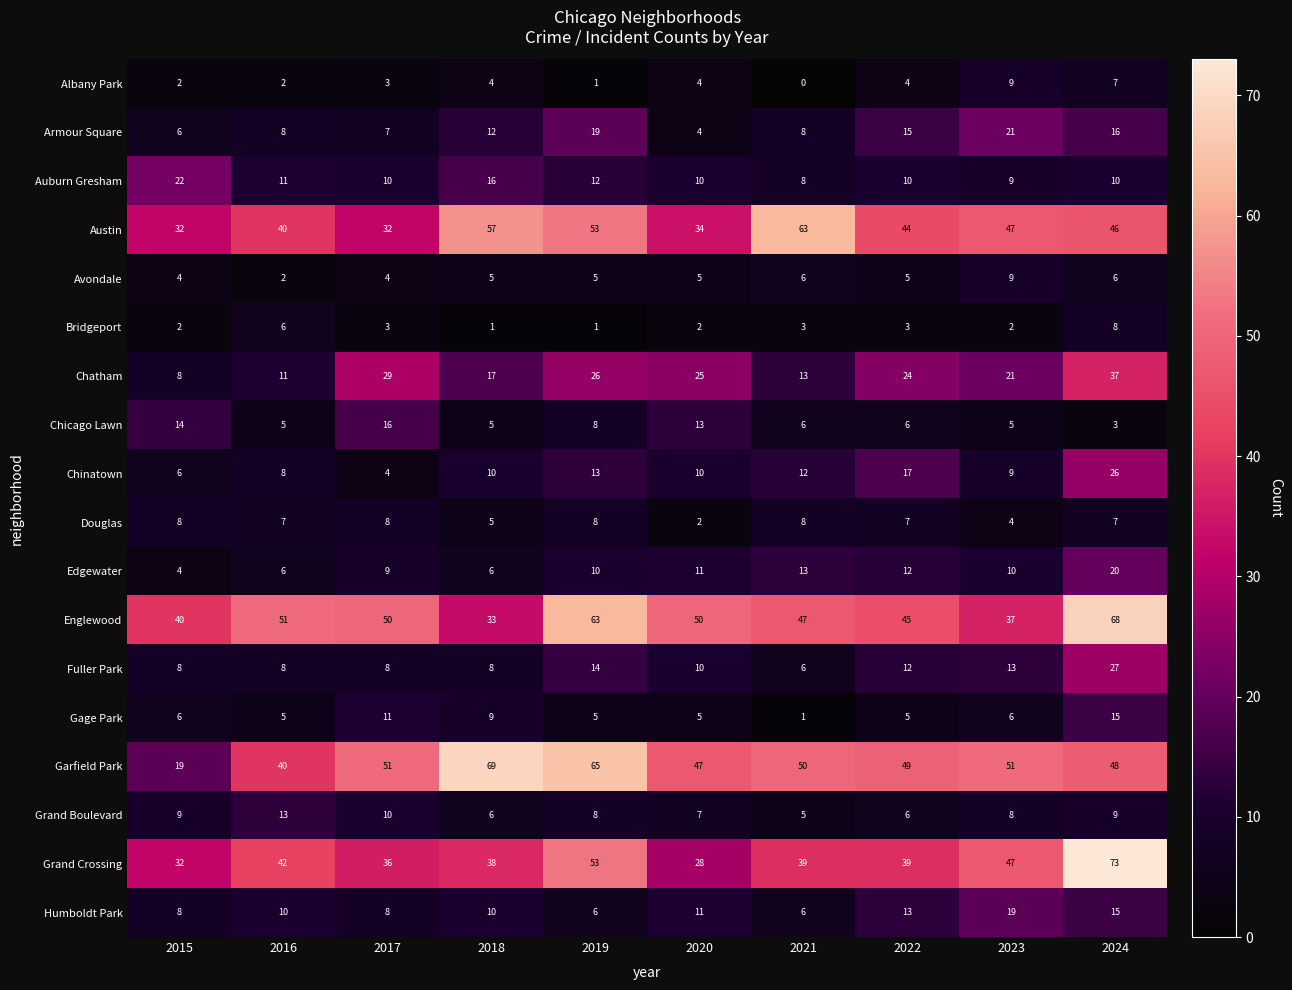

Is it true that Grand Crossing equals 39 at 2021?

True